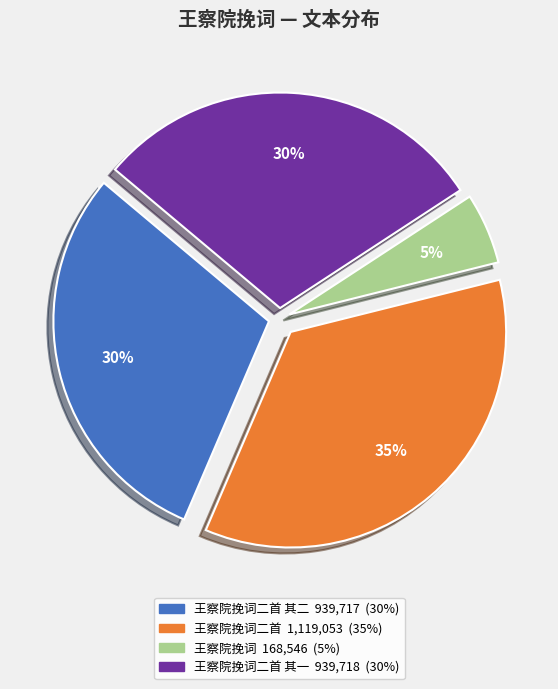

Does any single category account for the majority?

No